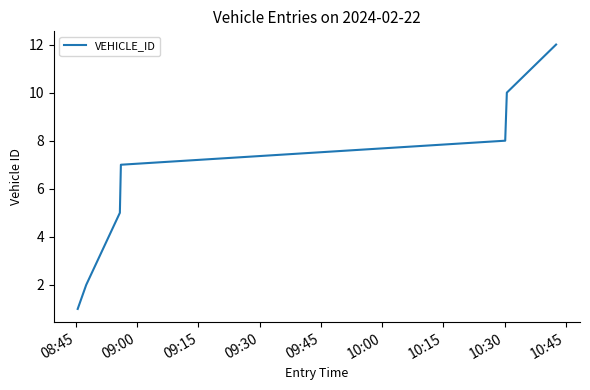

What is the greatest value displayed?

12